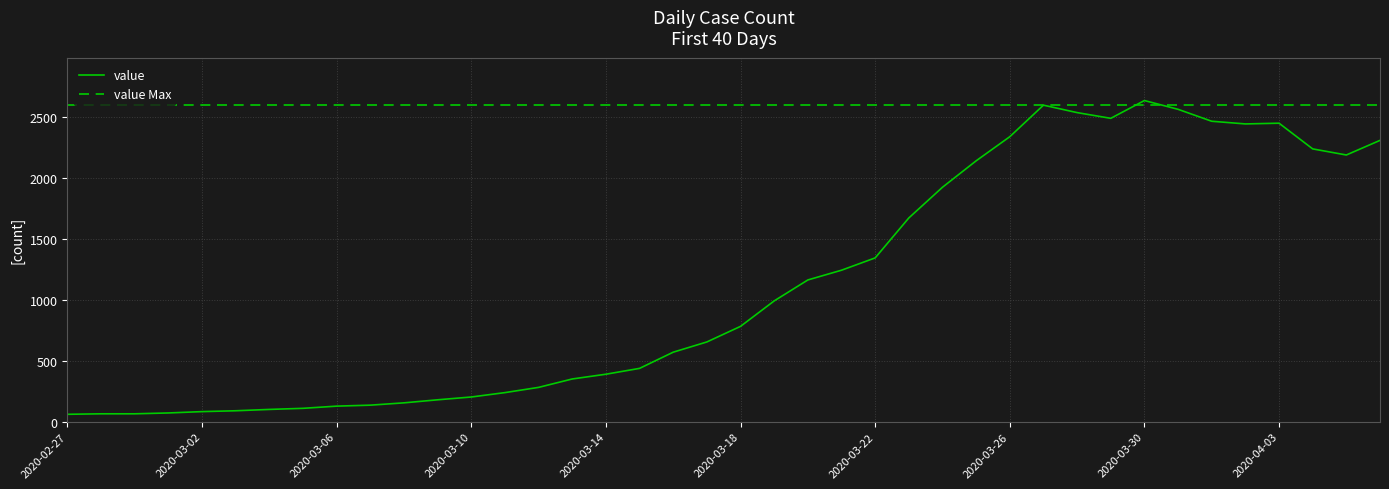

What is the label of the 38th point from the right?

2020-02-29